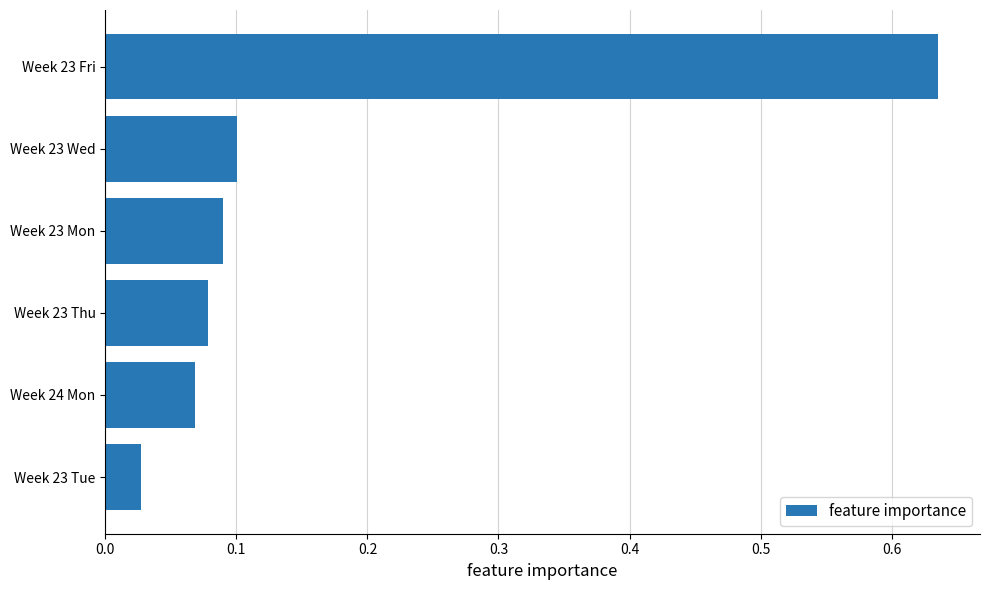

What is the sum of all values?

1.0